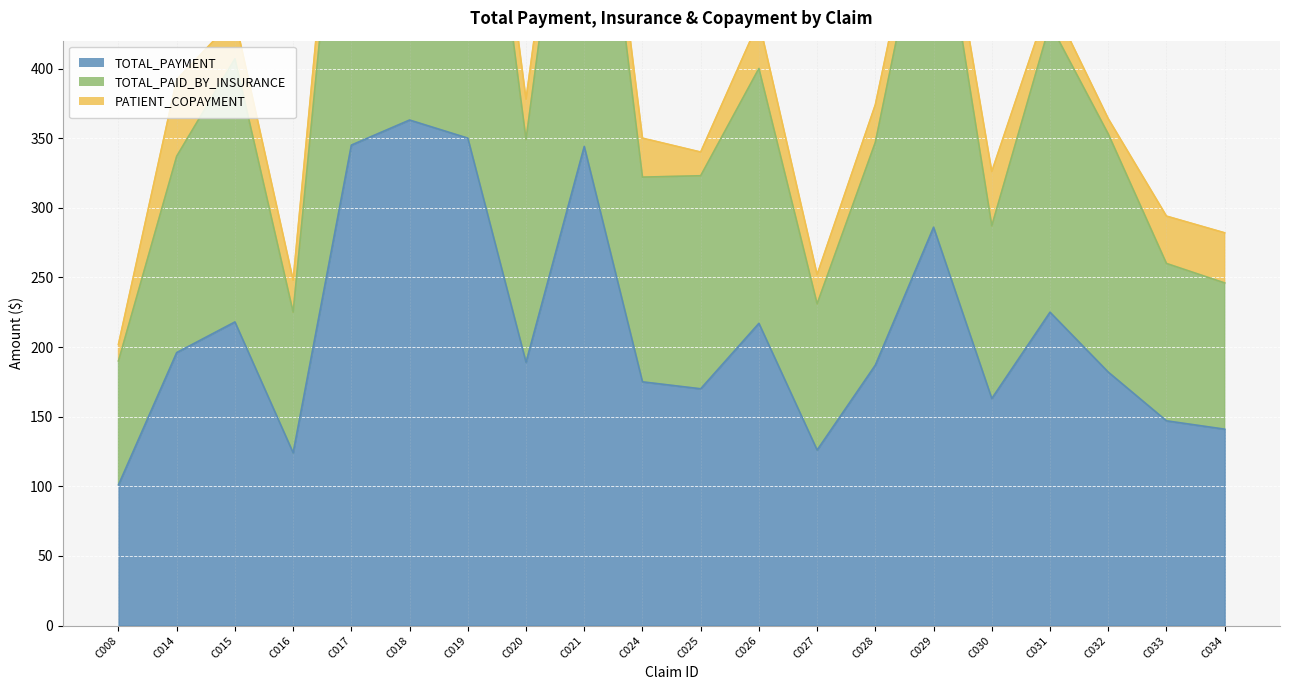

What is the total value across all series at C019?

1022